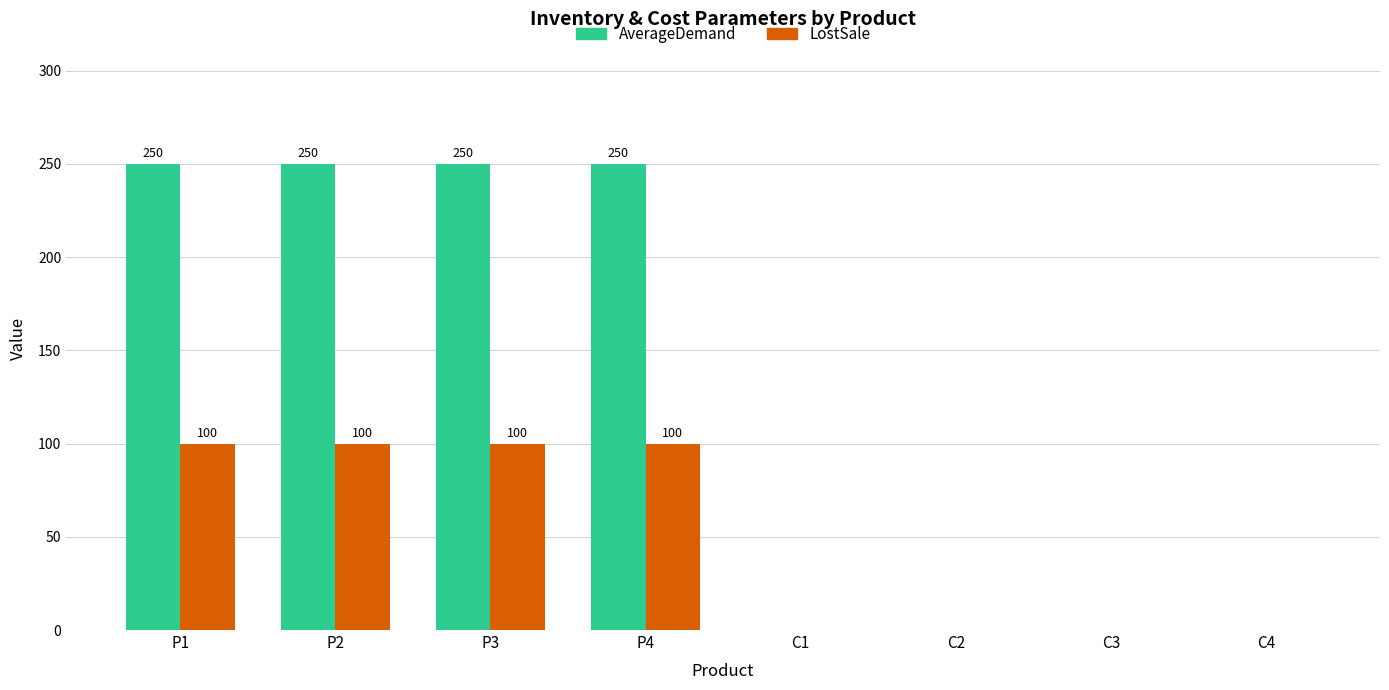

Between P2 and C2, which series saw the biggest shift?

AverageDemand